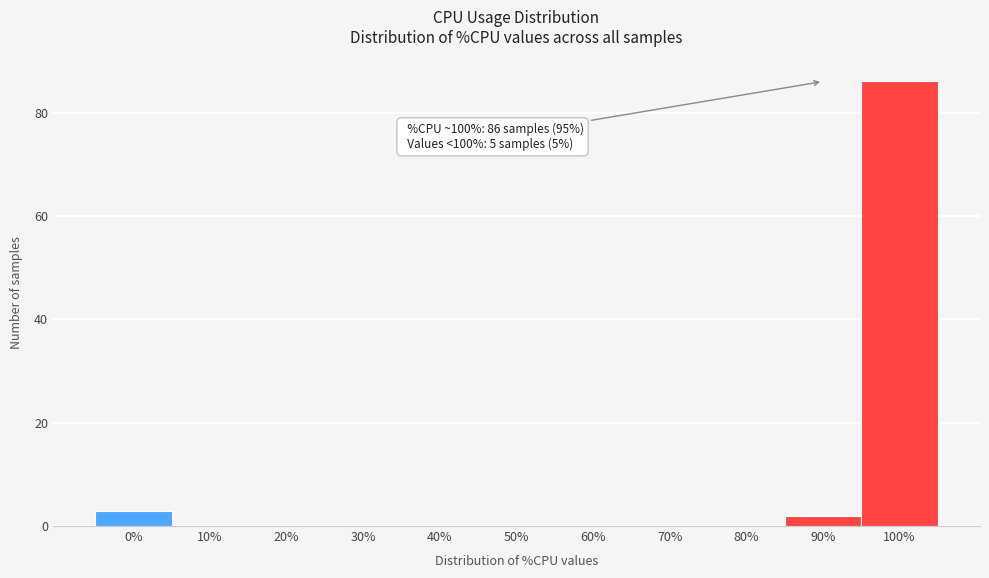

Reading right to left, extract all data points from this chart.

100%=86	90%=2	80%=0	70%=0	60%=0	50%=0	40%=0	30%=0	20%=0	10%=0	0%=3